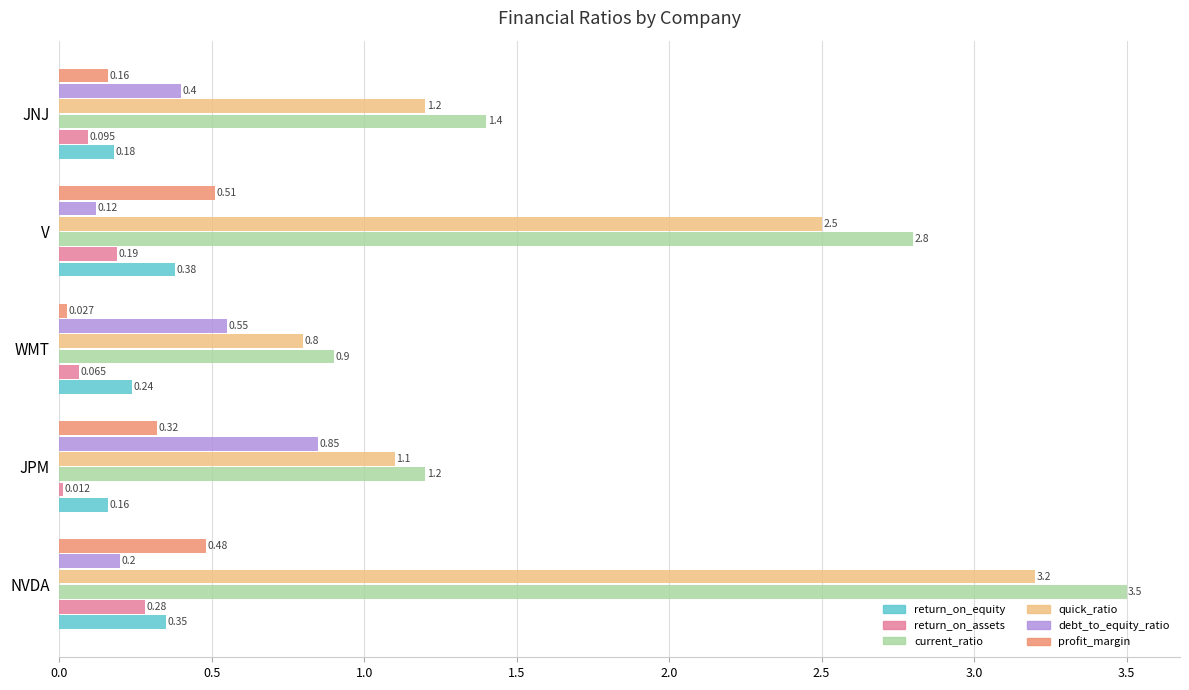

At which label does profit_margin reach its peak?

V